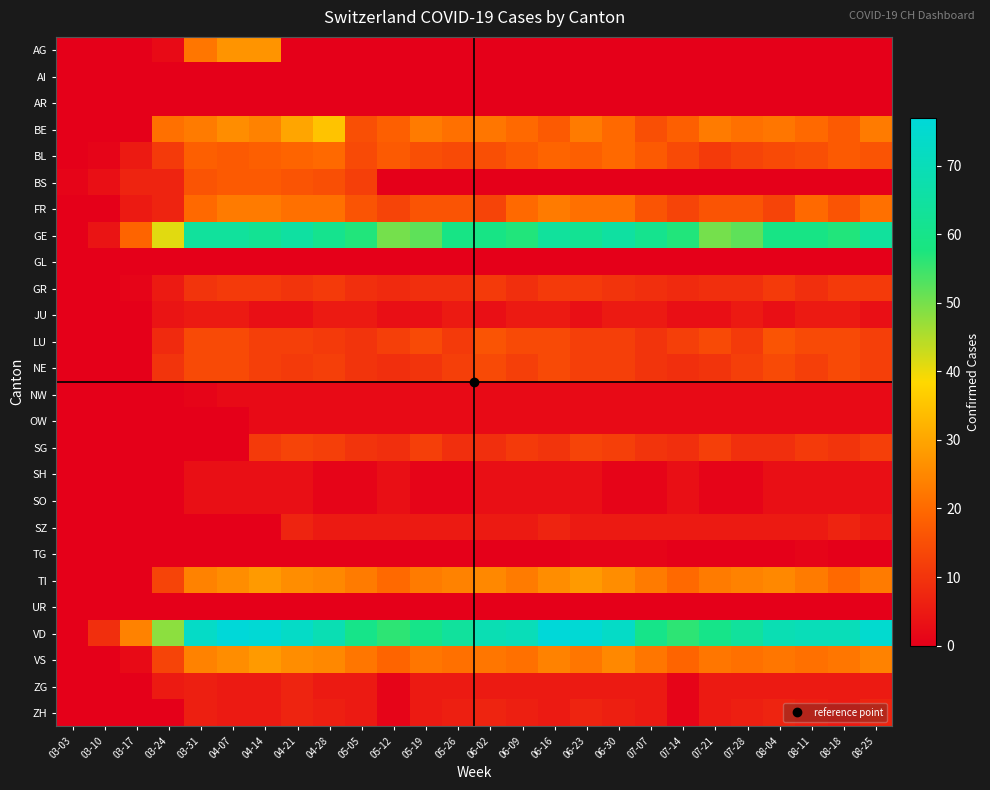

Which series changed the most between 08-04 and 08-18?

BE